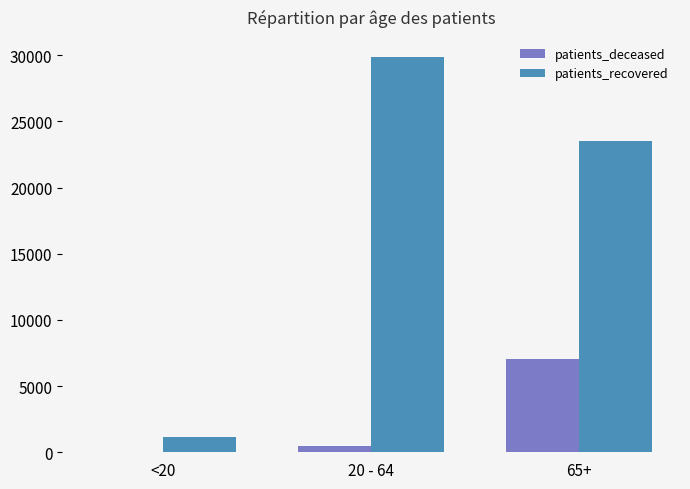

At which label is patients_deceased closest to 3512?

20 - 64